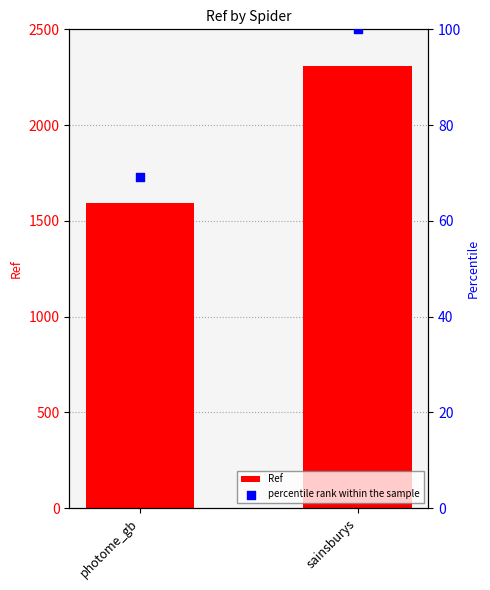

What is the total value across all series at sainsburys?

2406.0